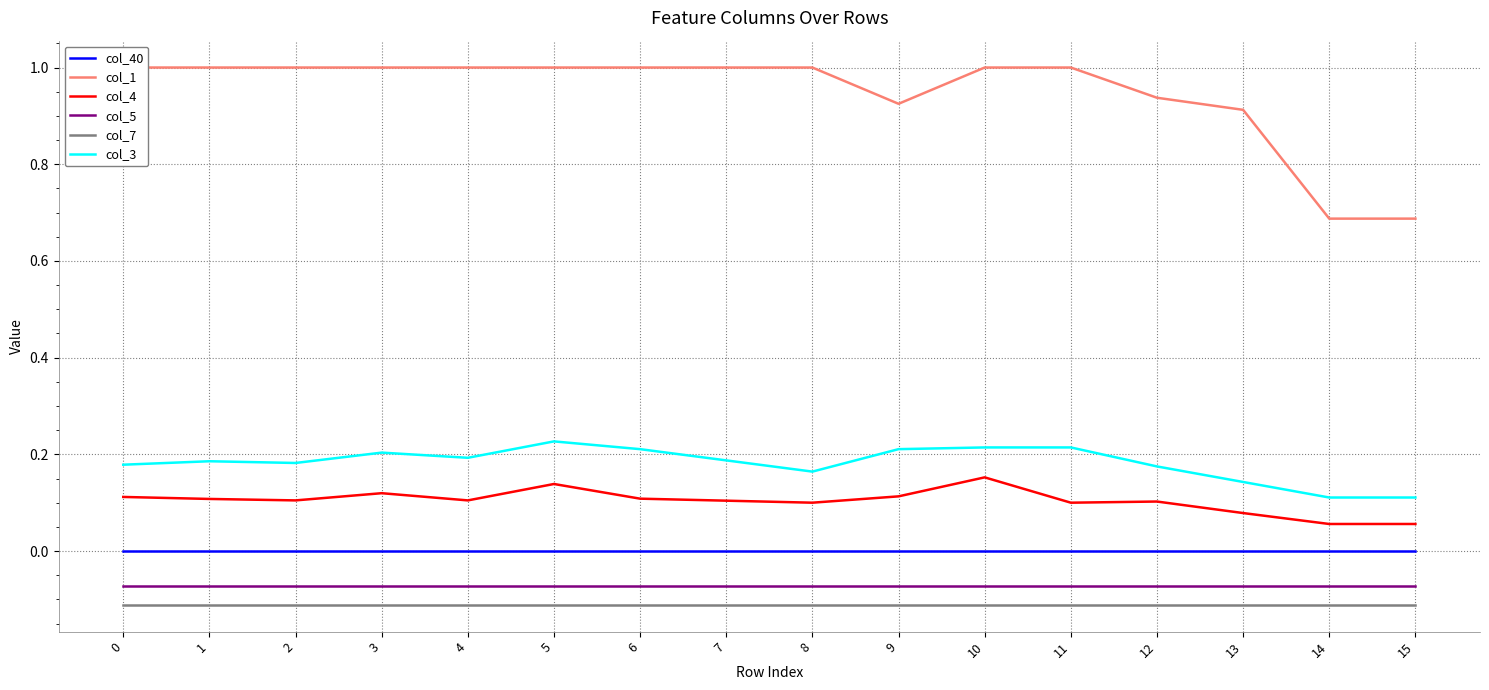

What is the value of the col_1 point at the 15th from the left?

0.7